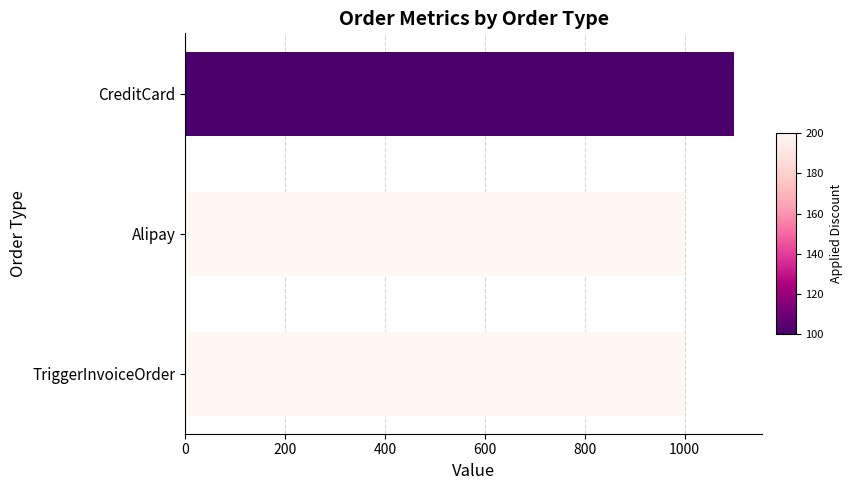

Which has a higher value, CreditCard or Alipay?

CreditCard